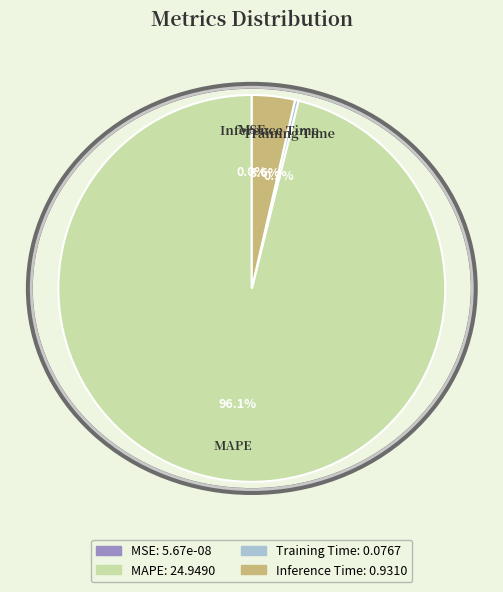

Which has a higher value, MSE or Training Time?

Training Time